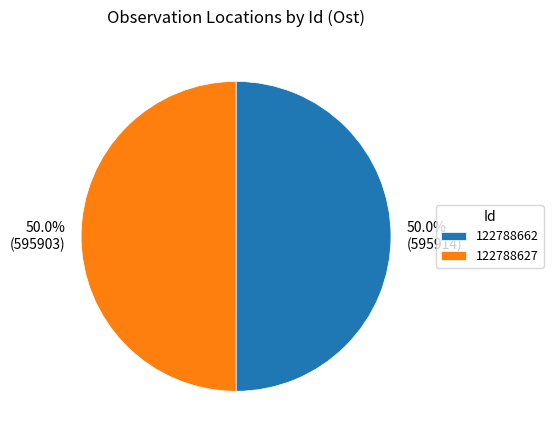

What is the total percentage of 122788662 and 122788627?

100.0%